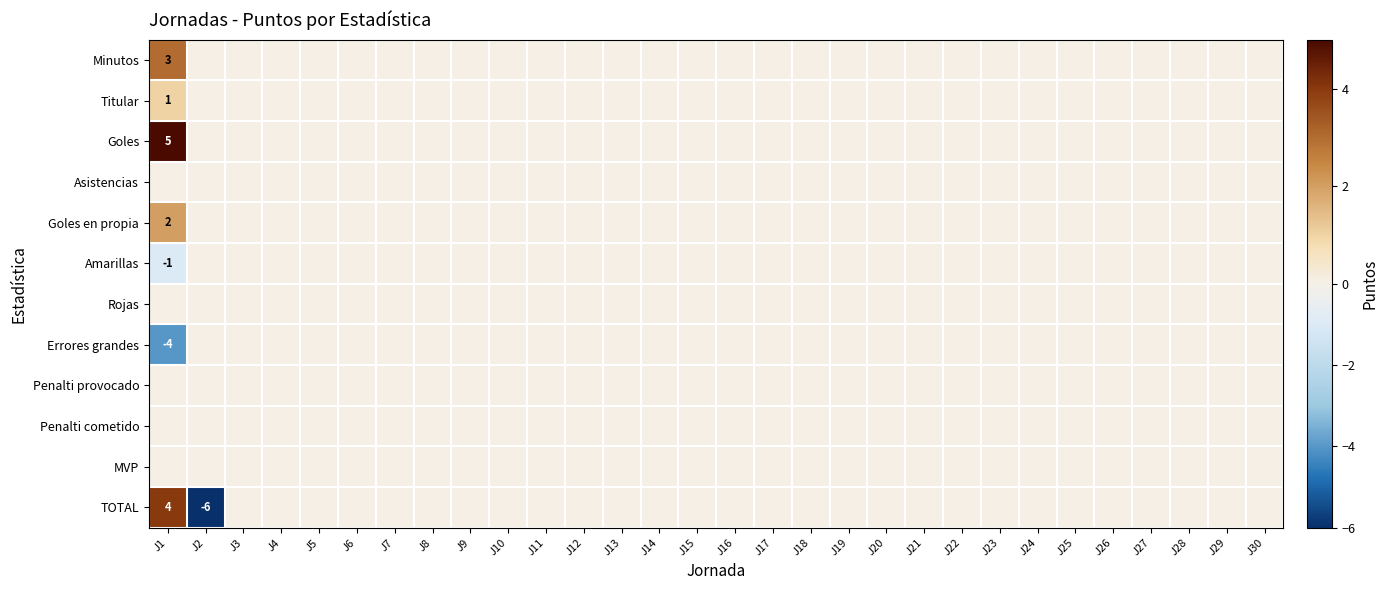

At J19, list the series in order from smallest to largest.

Minutos, Titular, Goles, Asistencias, Goles en propia, Amarillas, Rojas, Errores grandes, Penalti provocado, Penalti cometido, MVP, TOTAL